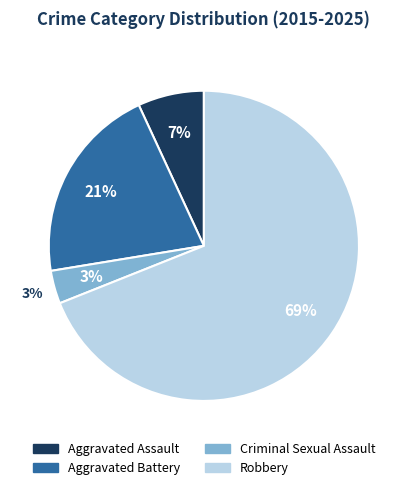

To the nearest percent, what is the combined percentage of Aggravated Assault and Criminal Sexual Assault?

10%